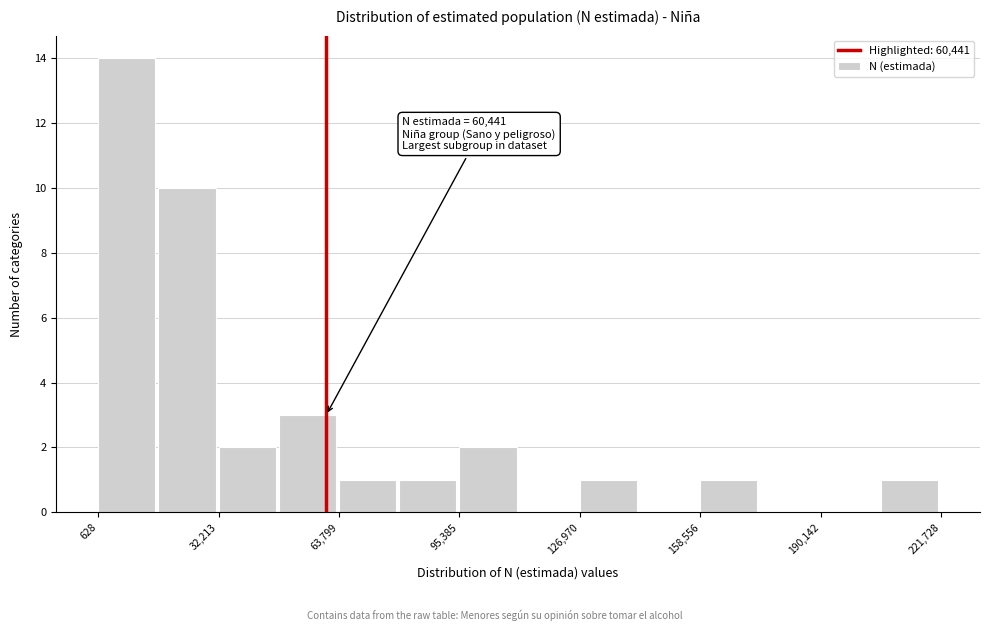

Around what value on the x-axis is the tallest bar? Give the approximate position of its centre, as read against the axis.

10000